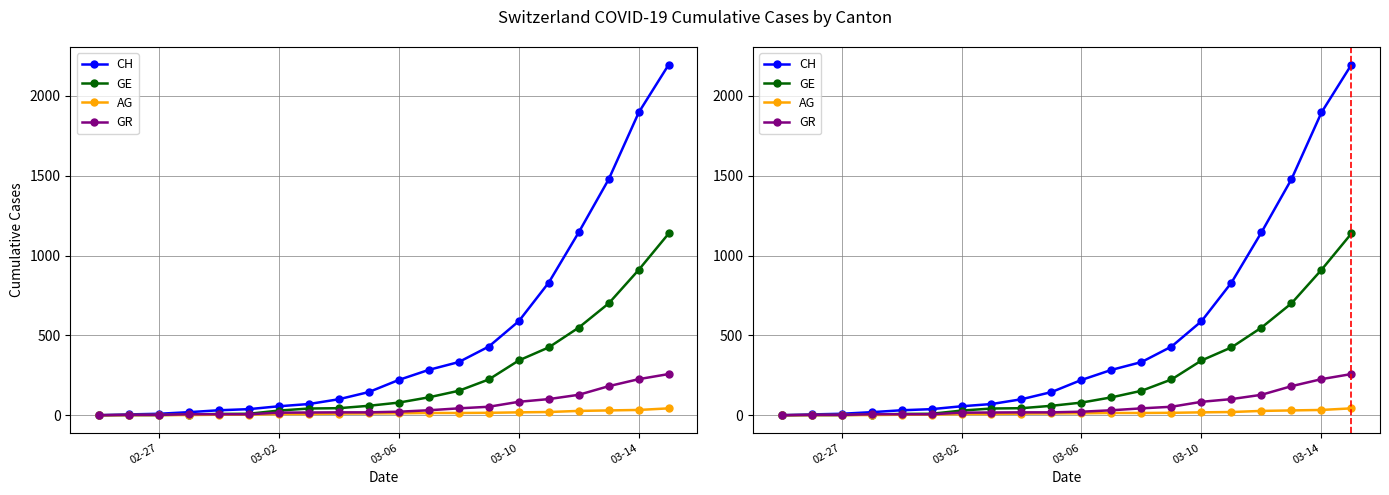

Count the number of categories in the chart.

20